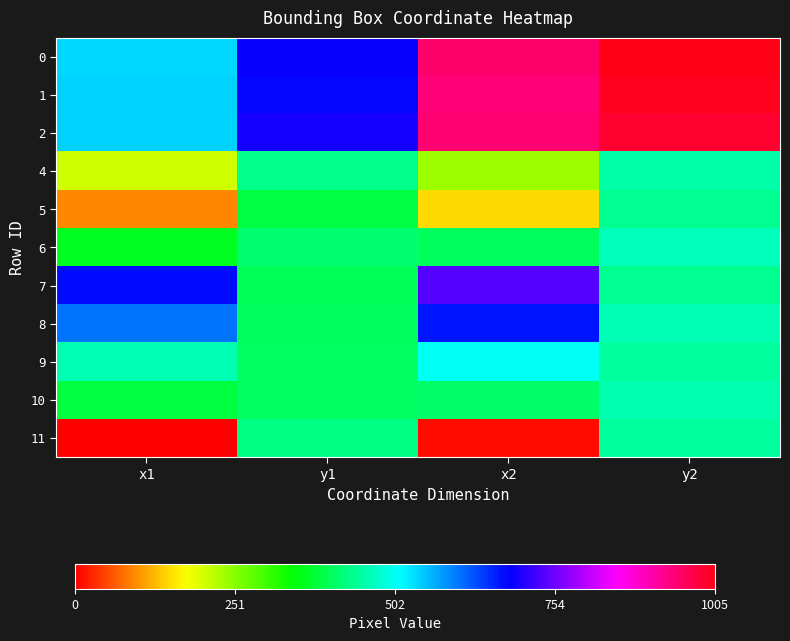

Reading left to right, what are all the values shown in this chart?

0: x1=536	y1=685	x2=950	y2=1005
1: x1=538	y1=680	x2=942	y2=1000
2: x1=541	y1=691	x2=946	y2=987
4: x1=203	y1=435	x2=236	y2=454
5: x1=94	y1=386	x2=147	y2=439
6: x1=364	y1=413	x2=404	y2=465
7: x1=673	y1=397	x2=735	y2=436
8: x1=604	y1=404	x2=665	y2=461
9: x1=461	y1=406	x2=505	y2=445
10: x1=381	y1=405	x2=412	y2=456
11: x1=0	y1=430	x2=10	y2=447